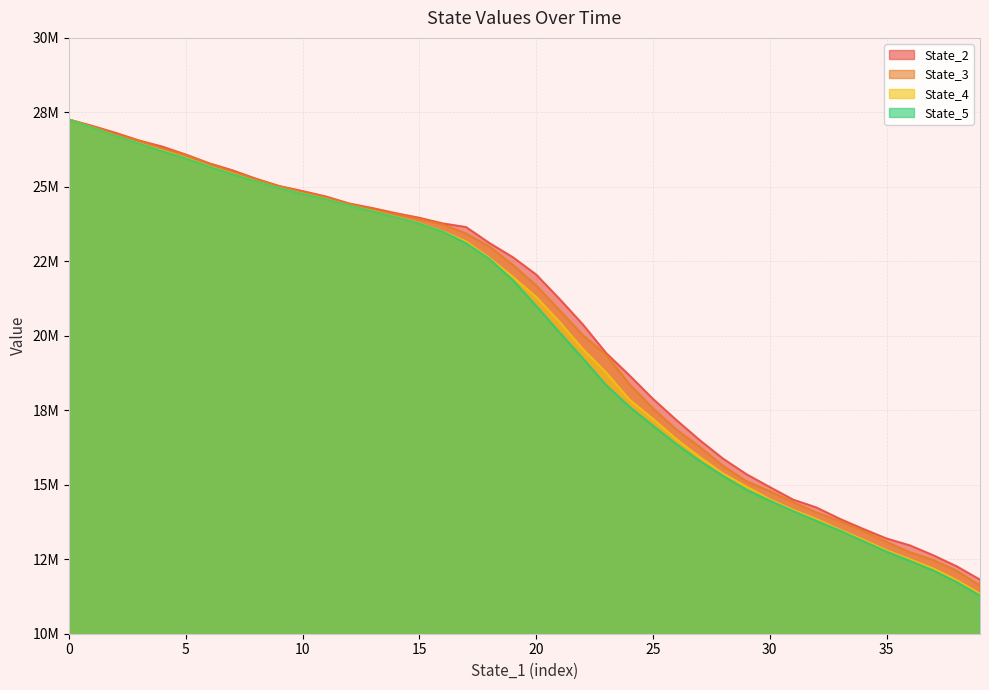

What is the minimum value for State_4?

11342823.4